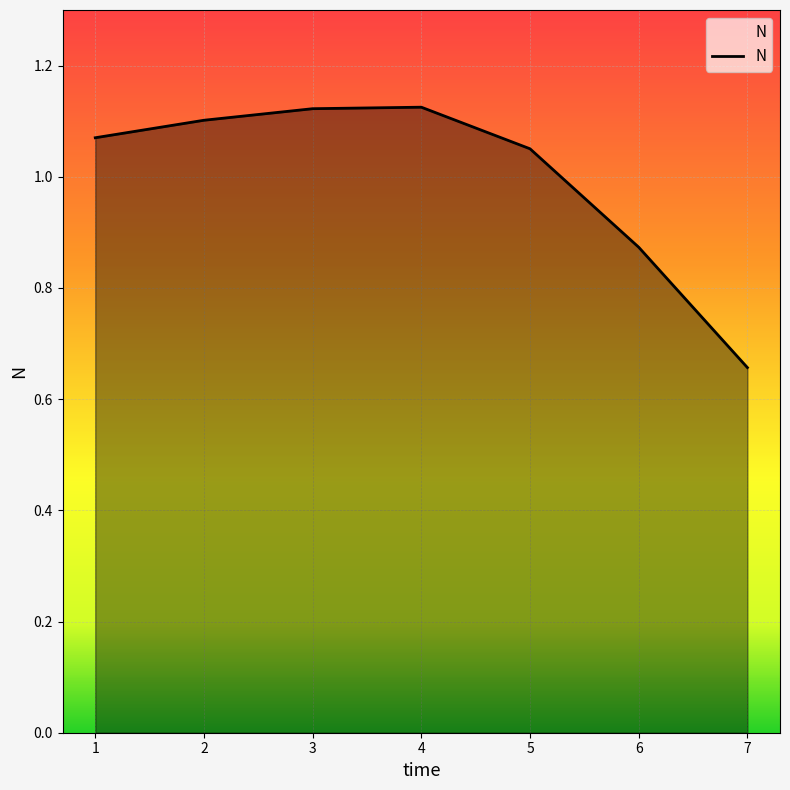

What is the sum of the values at 4 and 2?

2.2